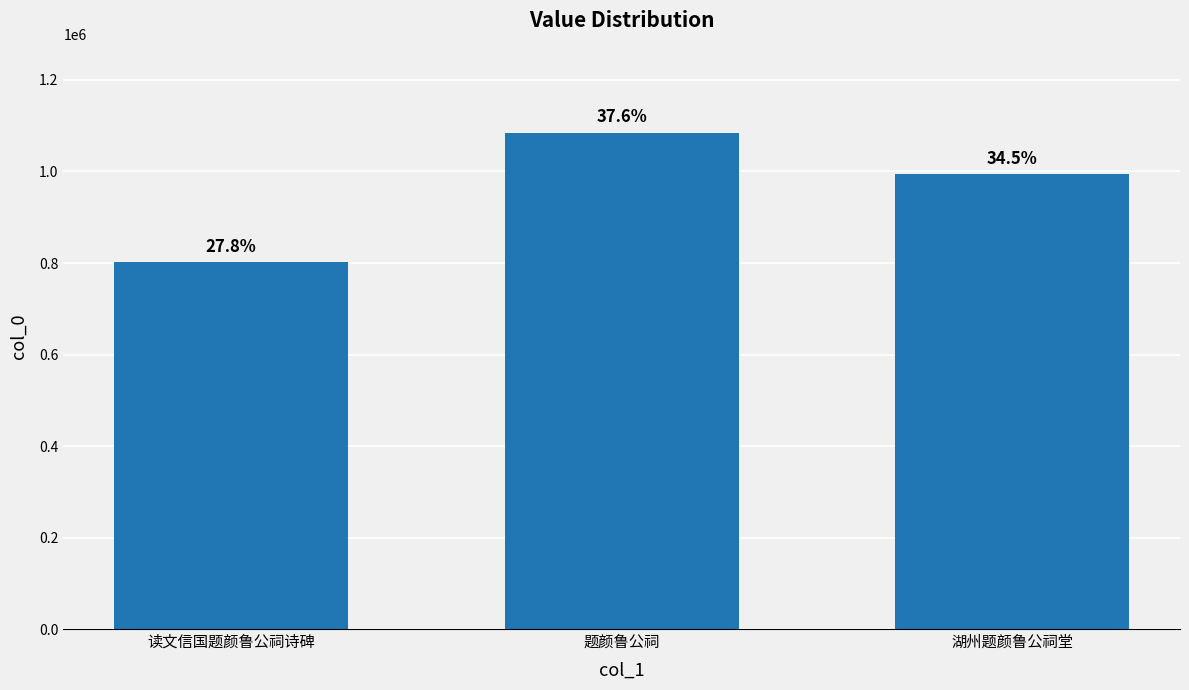

Does the chart contain any negative values?

No